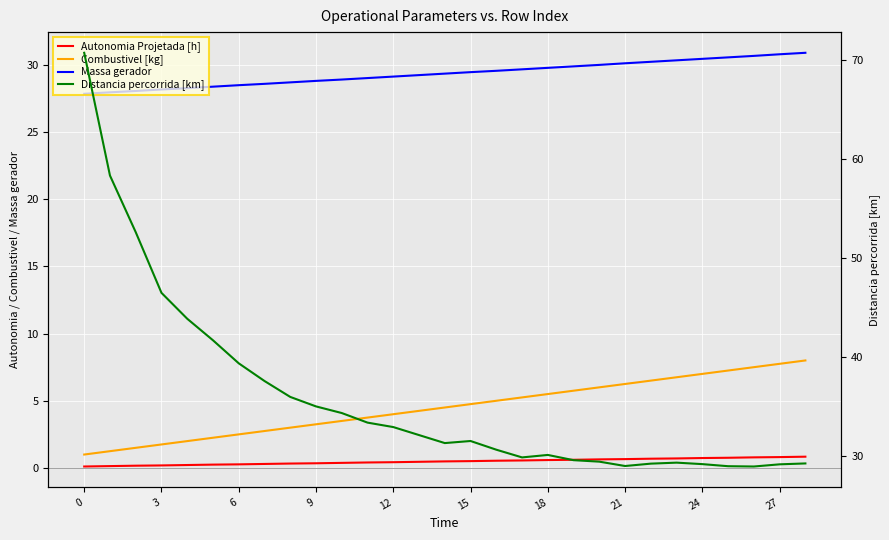

How many lines are shown in the chart?

4